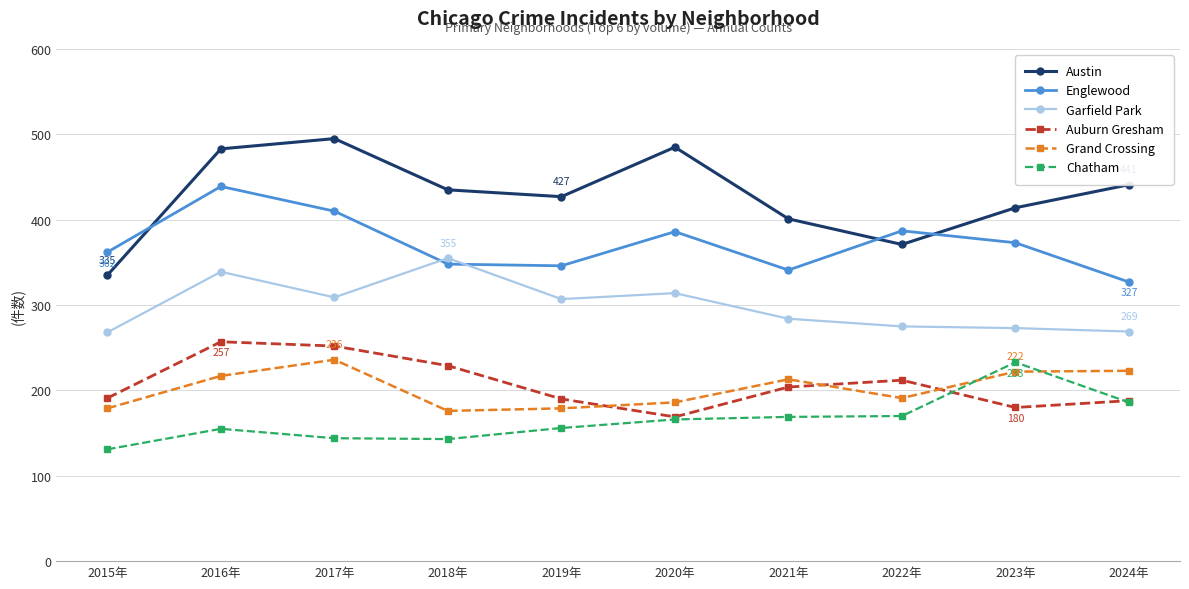

At which category is the sum across all series the highest?

2016年